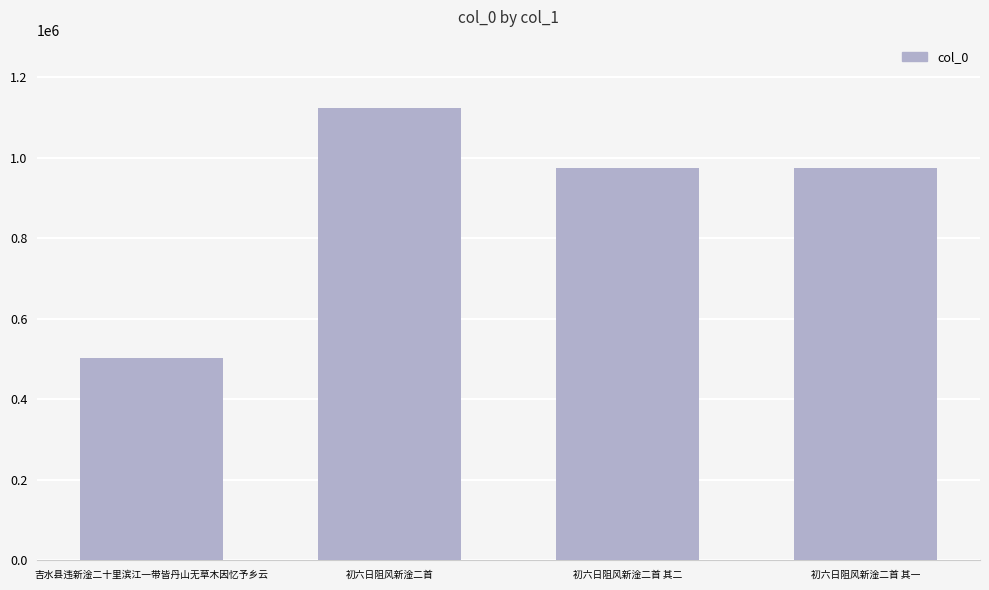

How many bars are there in total?

4